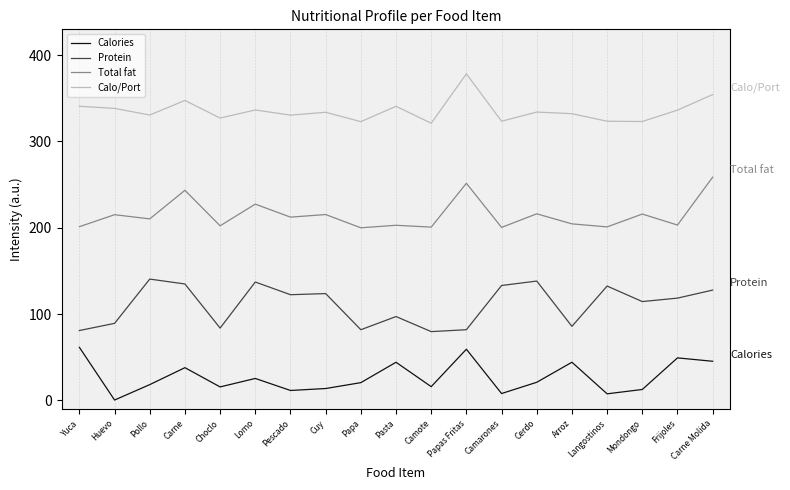

What is the difference between the second highest and second lowest values in the Protein series?

57.3